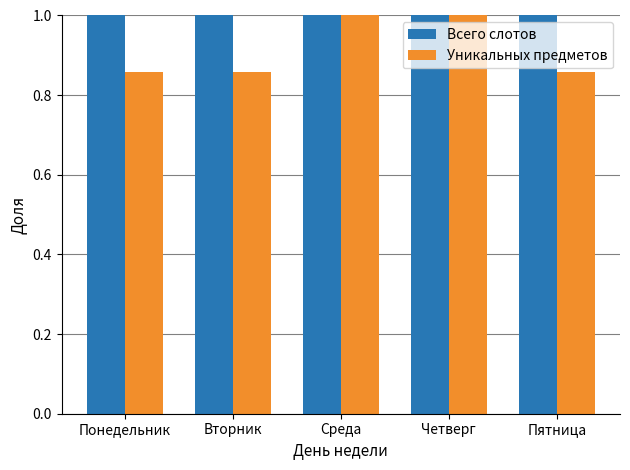

What is the greatest value displayed?

1.0